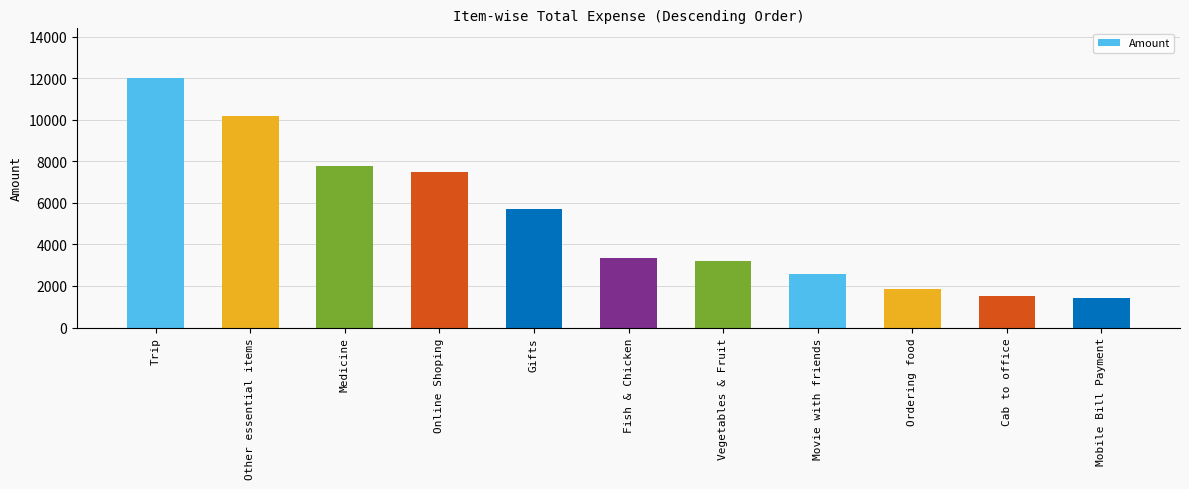

Approximately how many times larger is the value at Cab to office compared to Medicine?

0.2